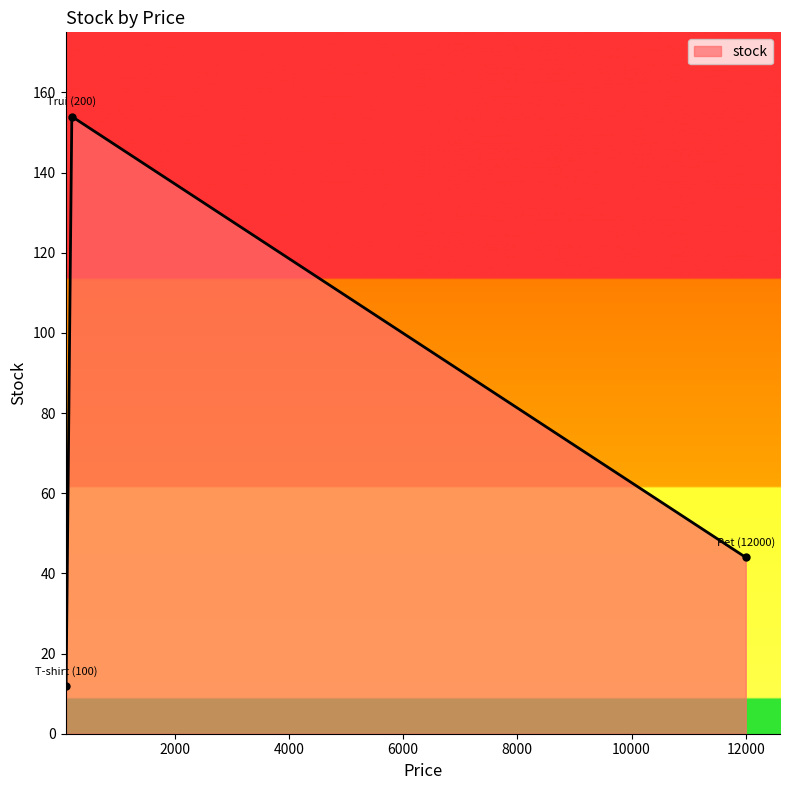

What is the maximum value shown in the chart?

154